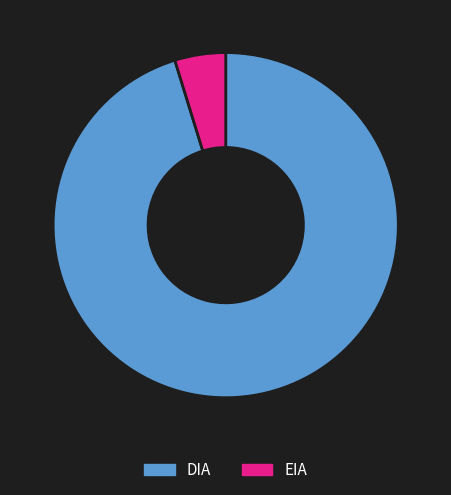

What is the smallest slice in the pie chart?

EIA